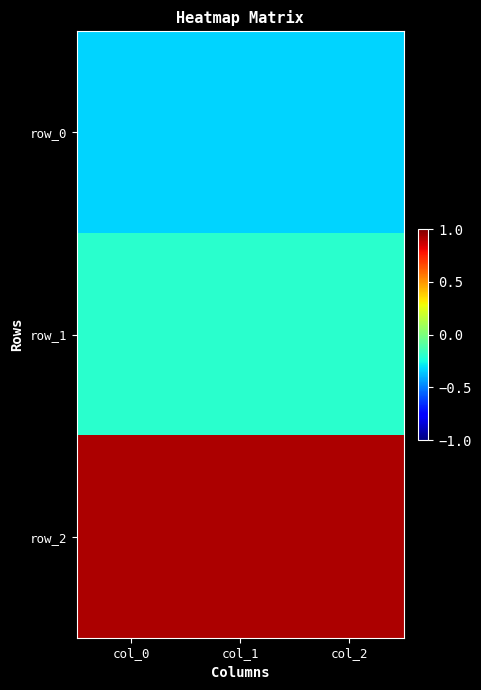

Is the value of row_2 at col_2 greater than the value of row_0 at col_0?

Yes